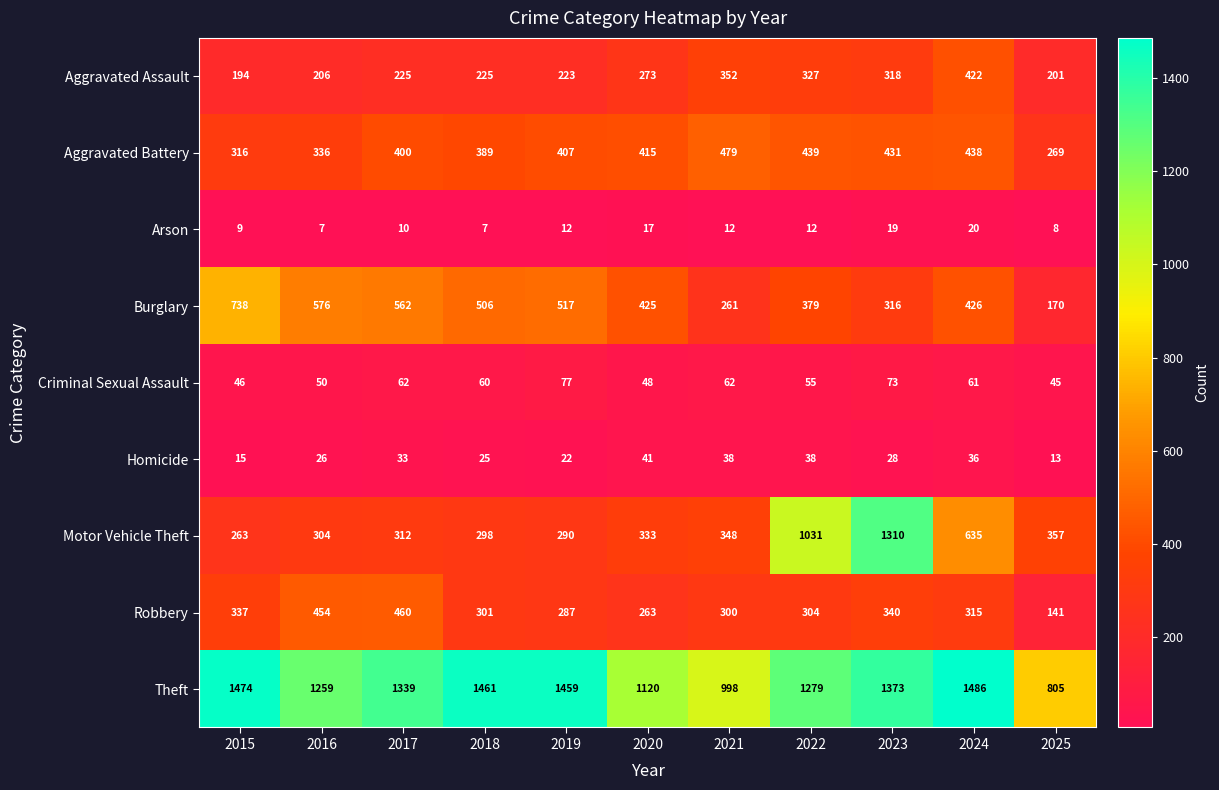

Is it true that Aggravated Battery equals 400 at 2017?

True